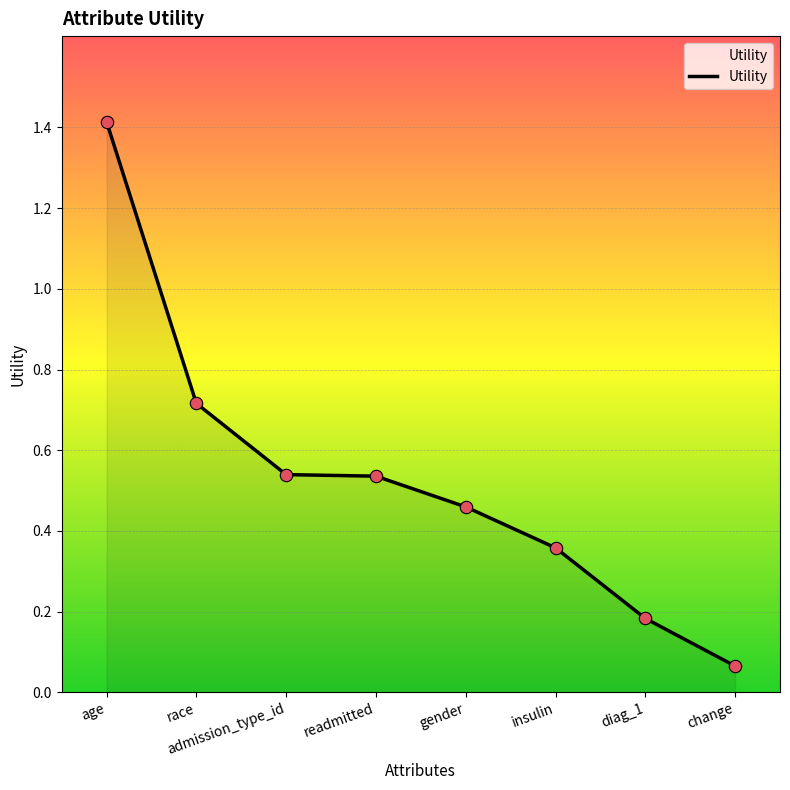

Between diag_1 and change, which is larger?

diag_1